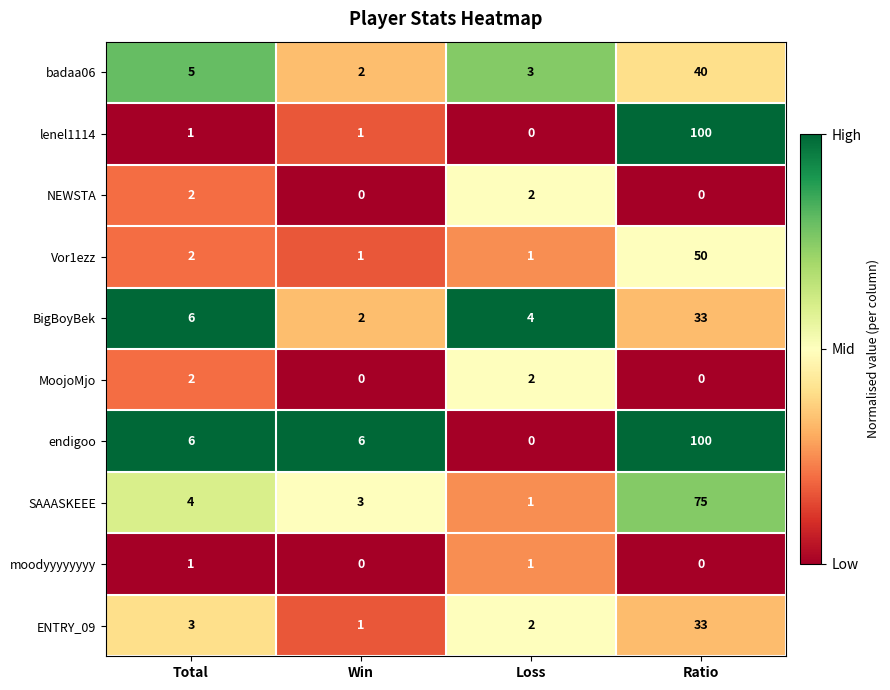

What is the difference between the highest and lowest values at Ratio?

100